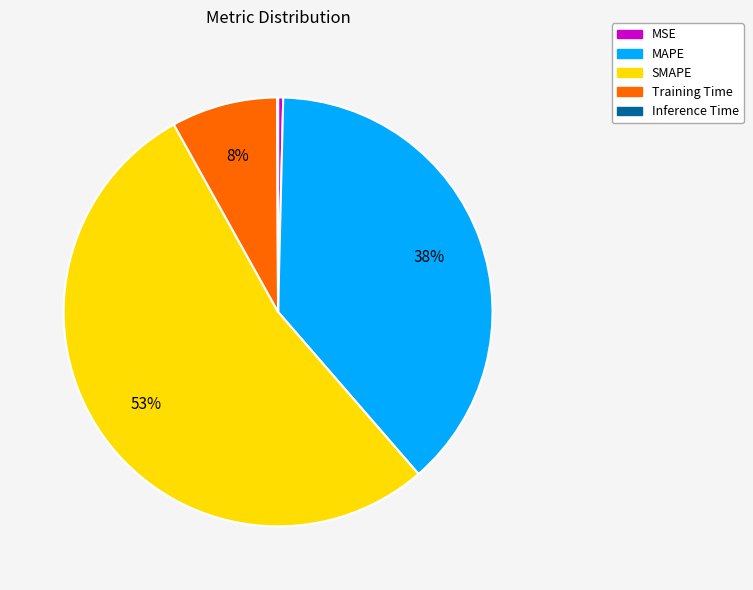

Combined, do Training Time and MSE account for over 50%?

No